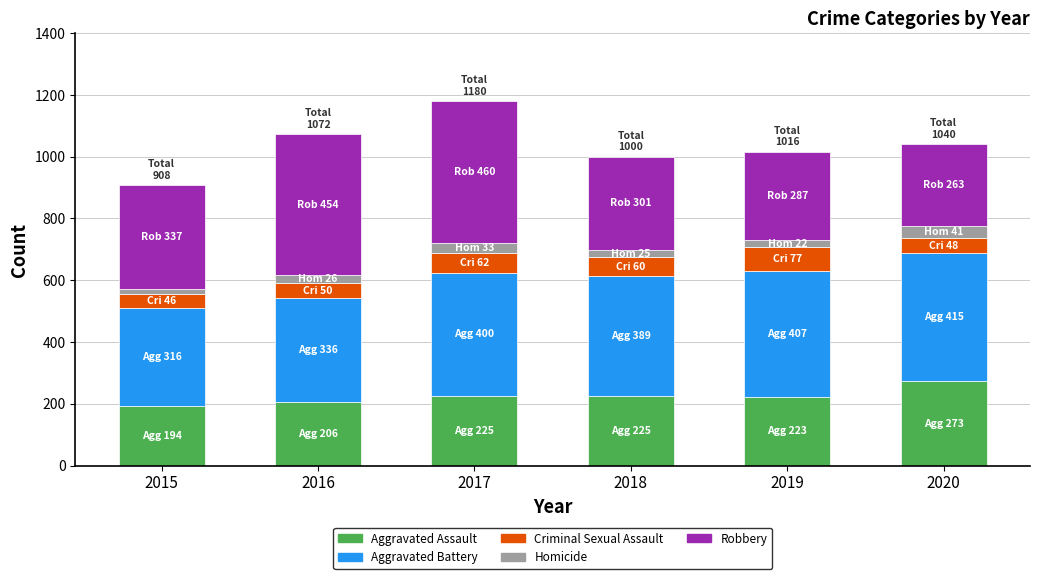

What is the total value across all series at 2017?

1180